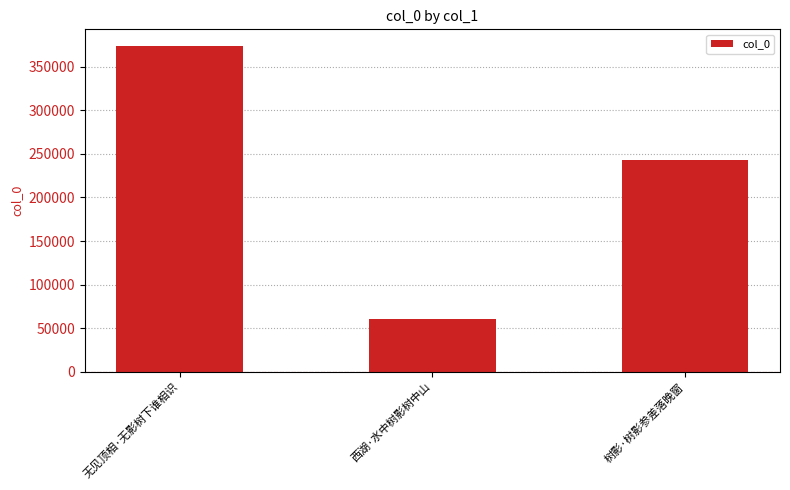

How many categories are shown in the chart?

3